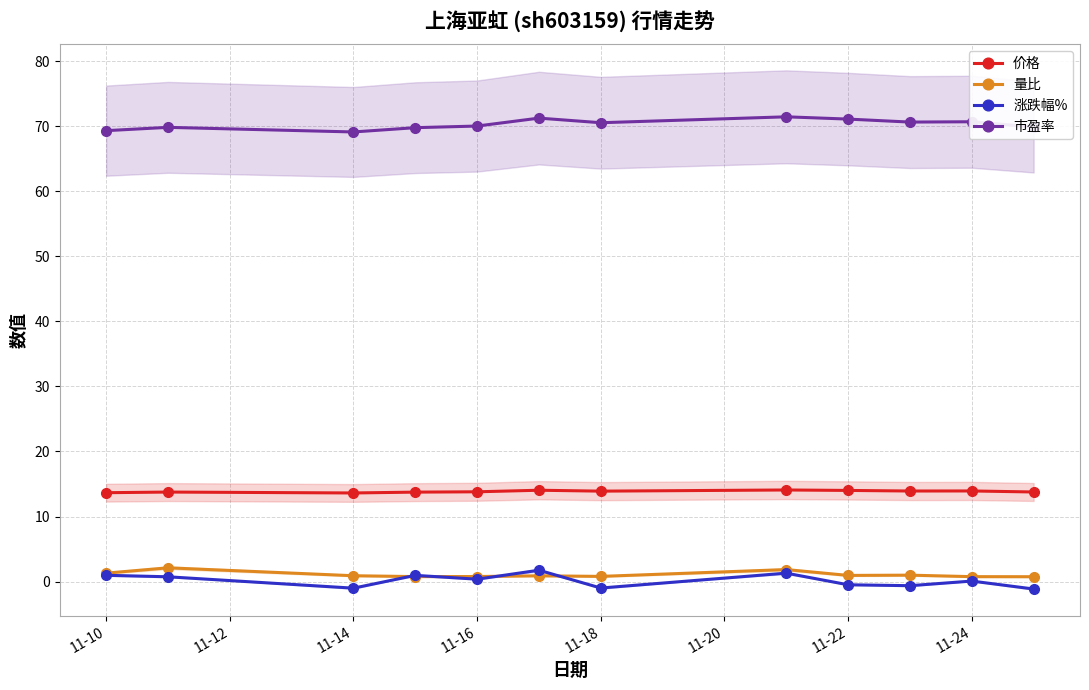

True or false: 涨跌幅% has more than 1 points higher than both neighbors.

True